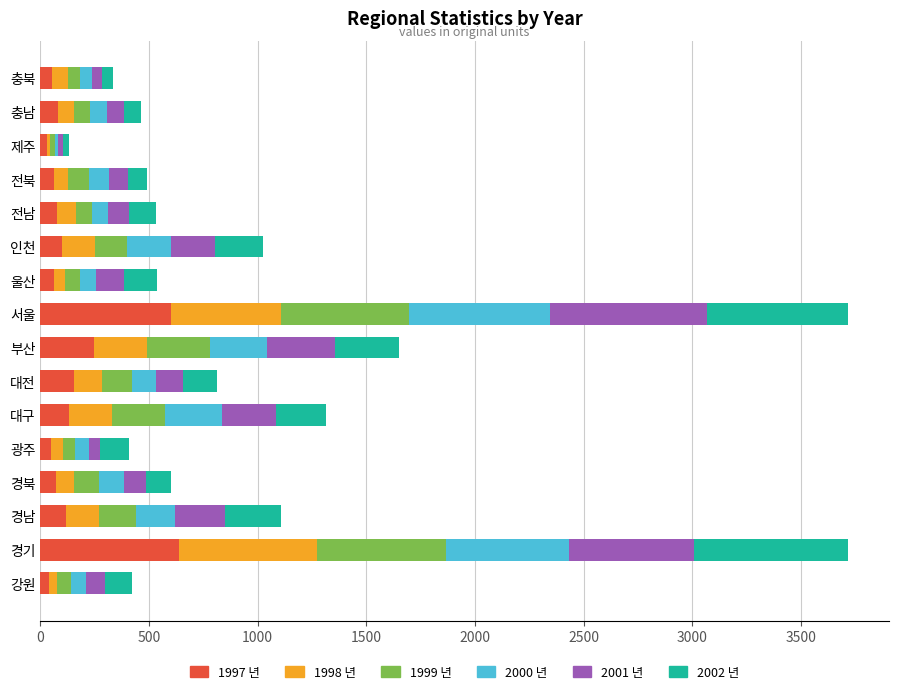

What is the total value across all series at 경기?

3718.9